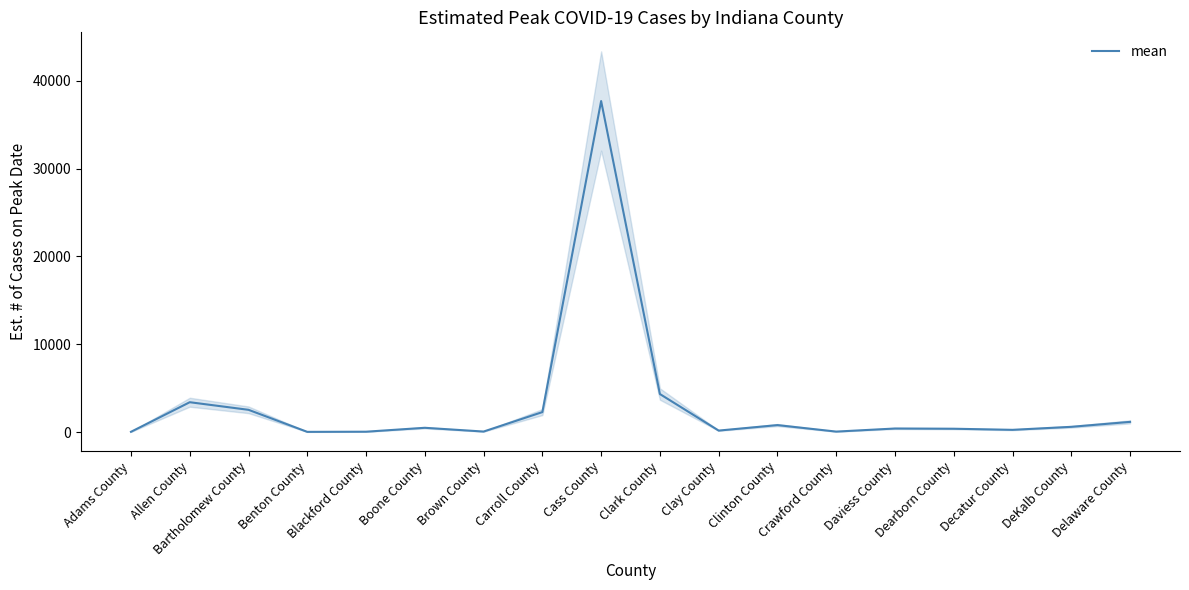

What is the greatest value displayed?

37689